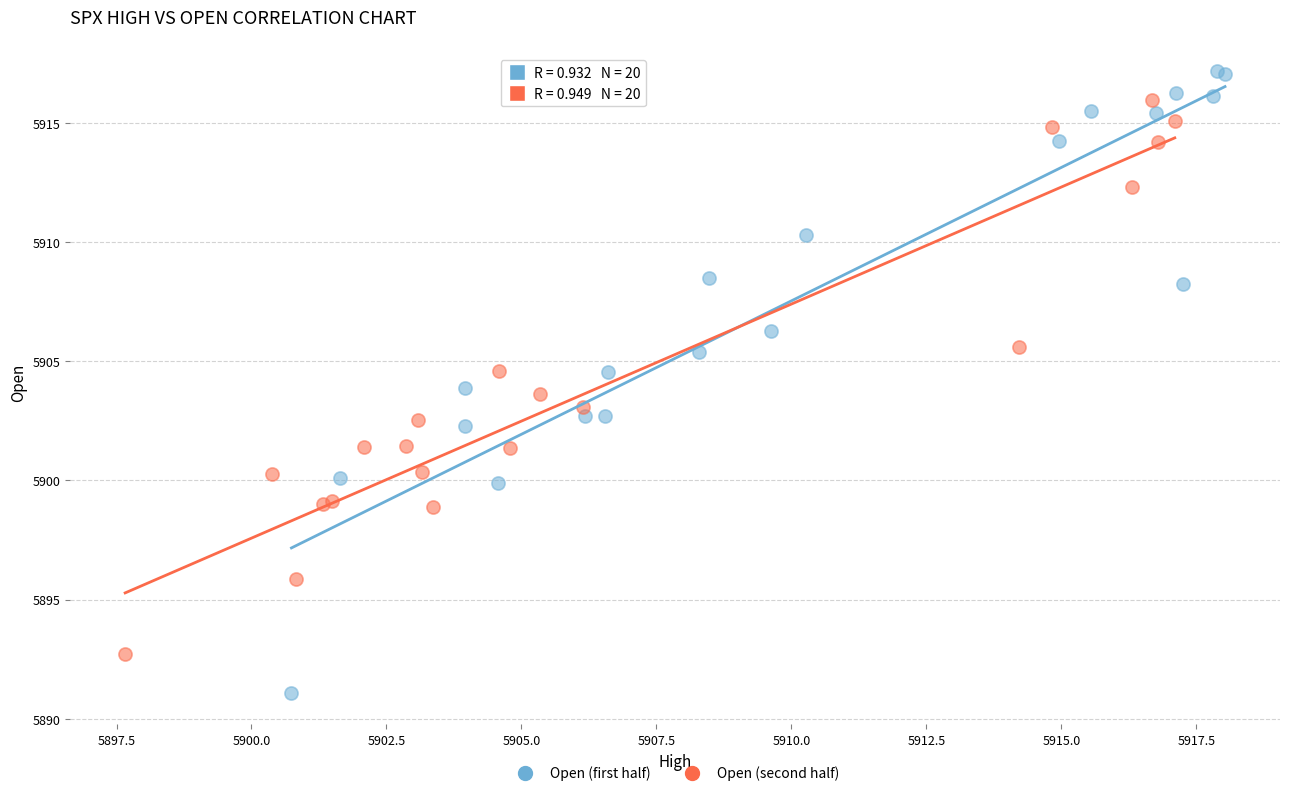

Which series reaches the minimum Y coordinate?

Open (first half)